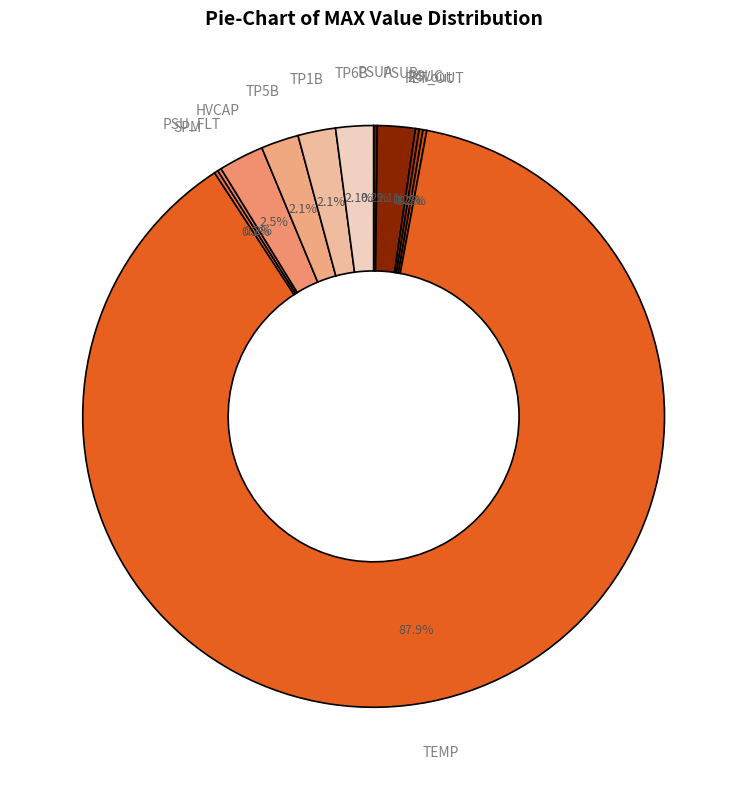

What is the largest slice in the pie chart?

TEMP